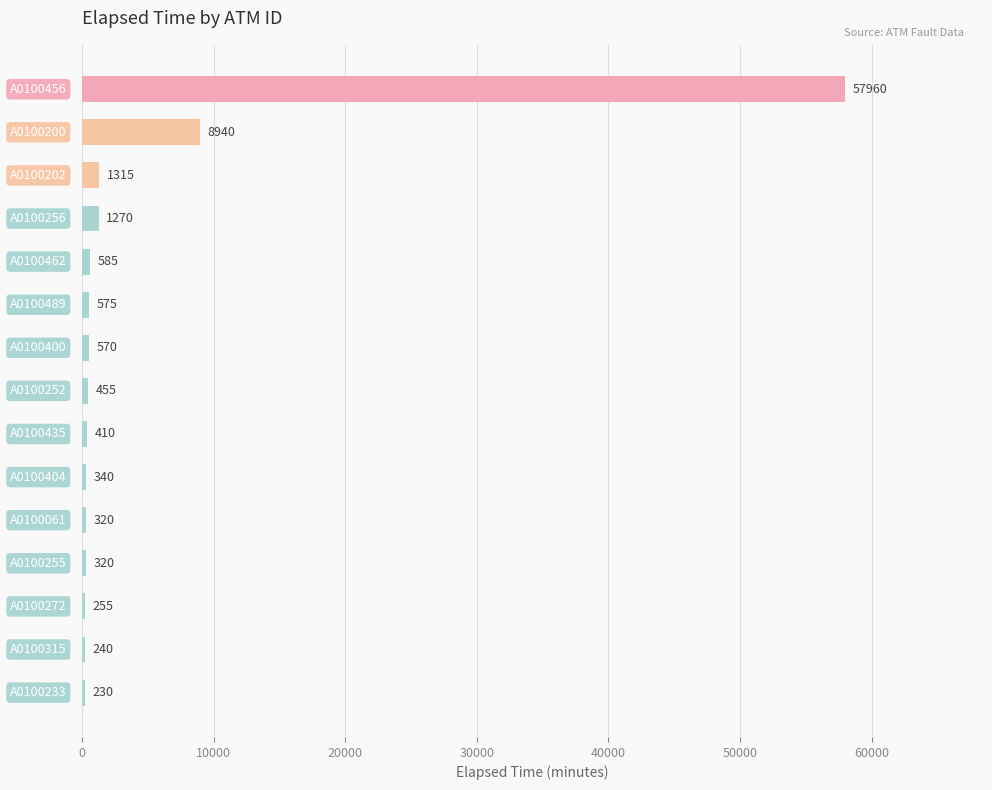

How many values are below 455?

7